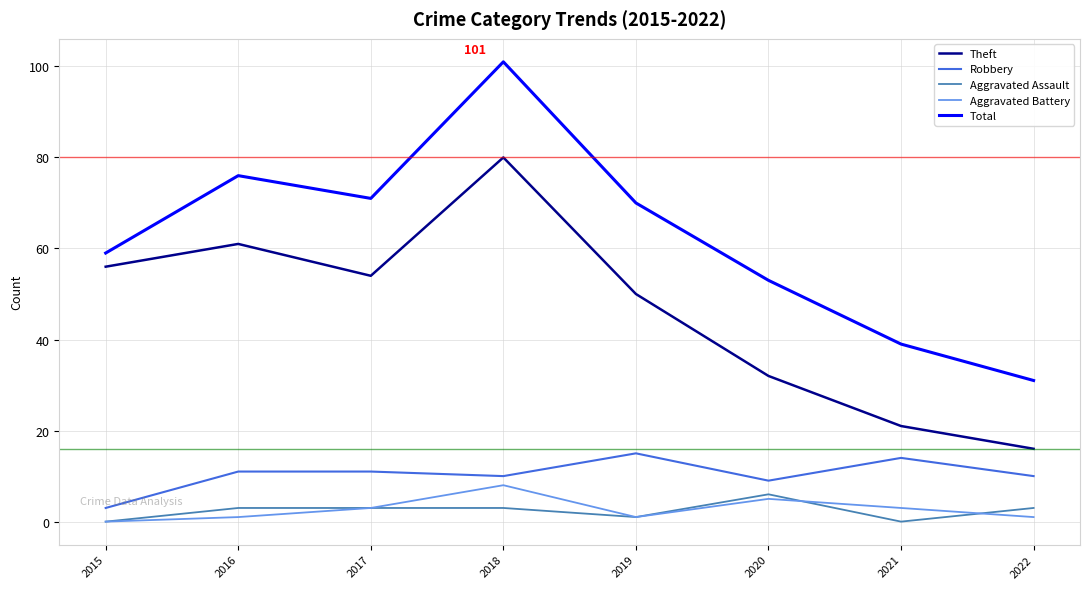

At how many categories does at least one series exceed 78?

1